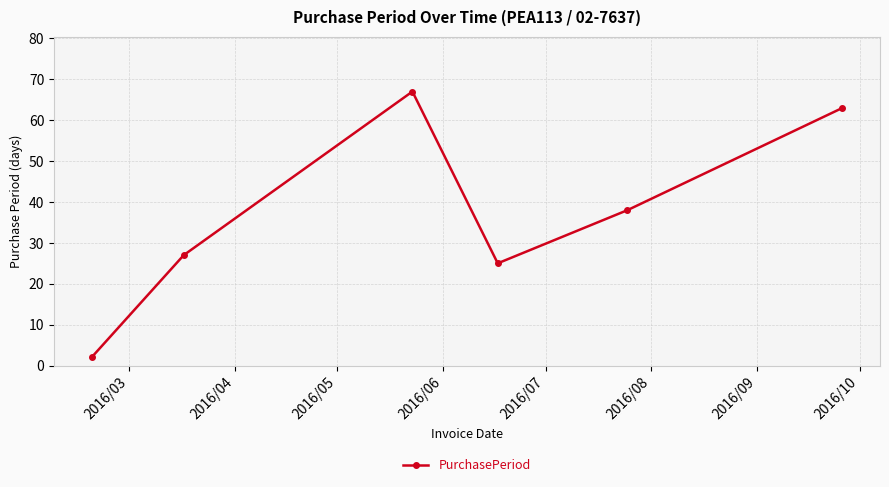

What is the value of the 1st point from the left?

2